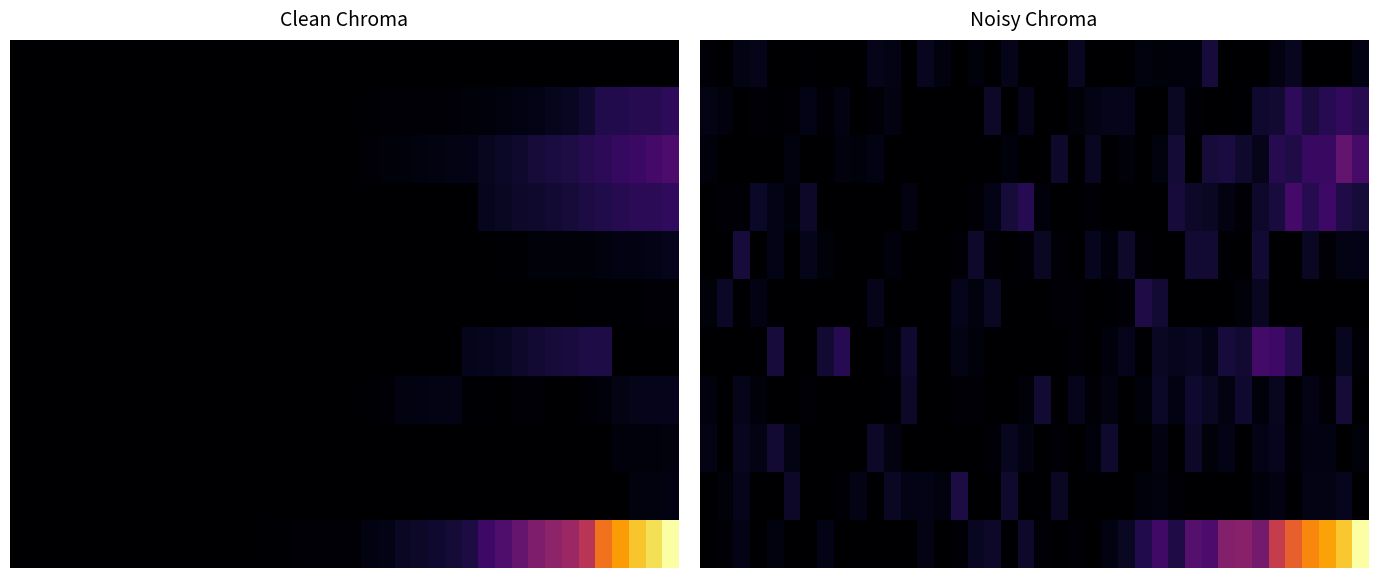

Which label corresponds to the largest value in the chart?

39